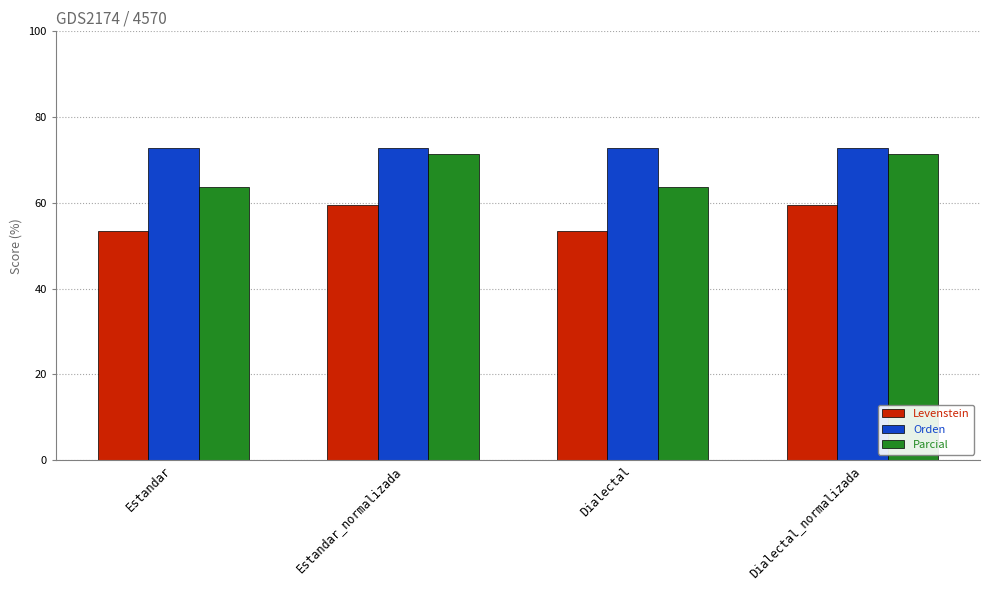

Which series has the widest spread of values?

Parcial